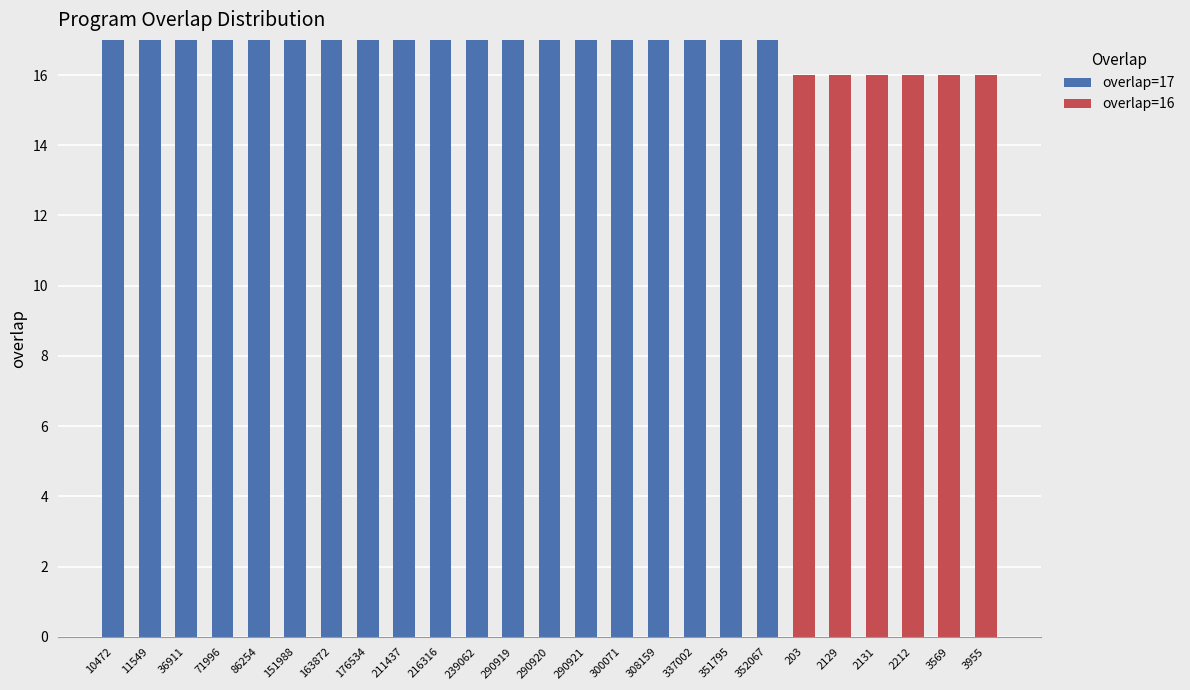

What is the total value across all series at 11549?

17